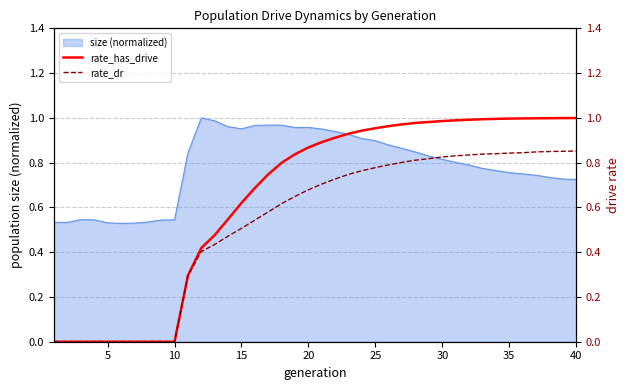

The size (normalized) series shows 0.9 at 10. True or false?

False